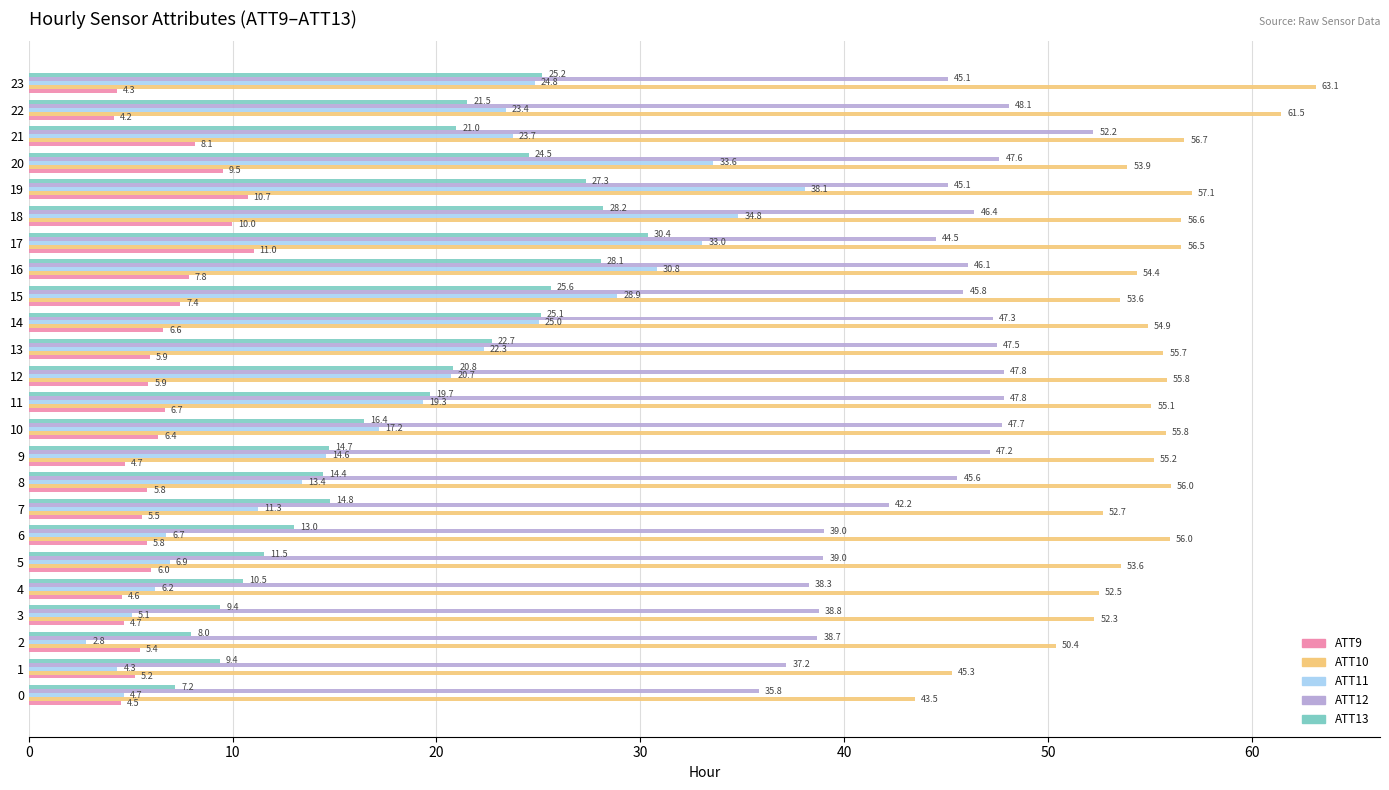

What is the difference between the second highest and second lowest values in the ATT10 series?

16.2